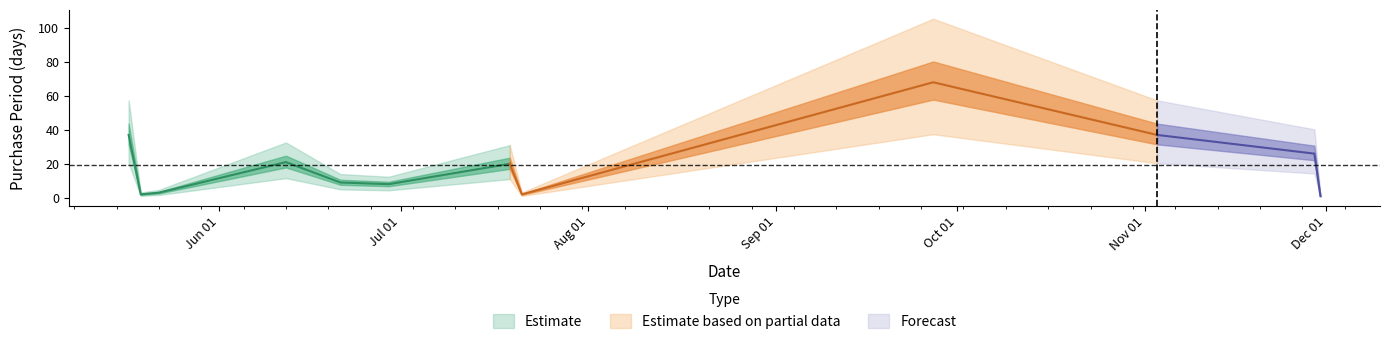

Which category has the highest value across all series?

2017-09-27